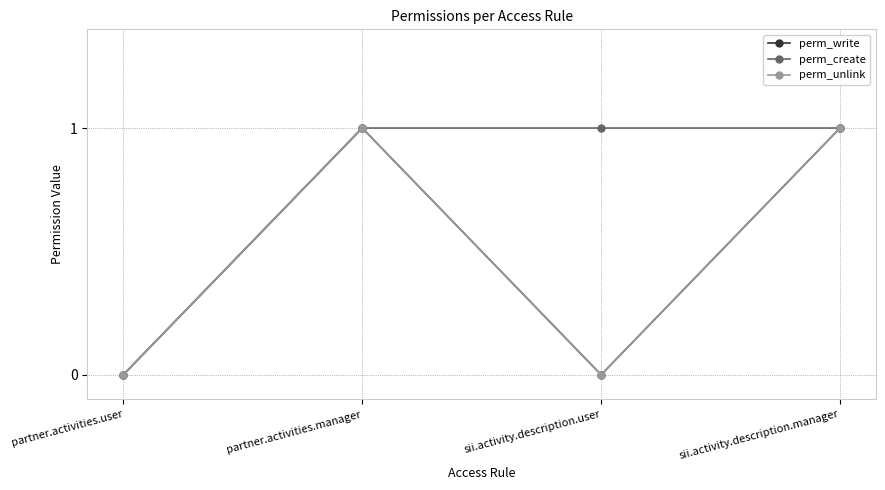

True or false: perm_create has more than 2 points higher than both neighbors.

False